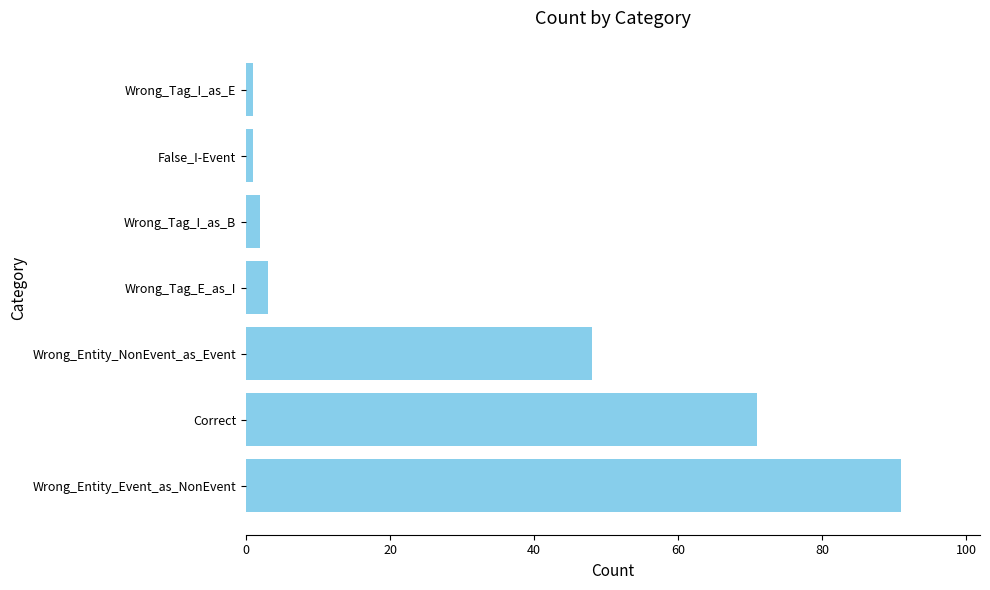

What is the sum of all values?

217